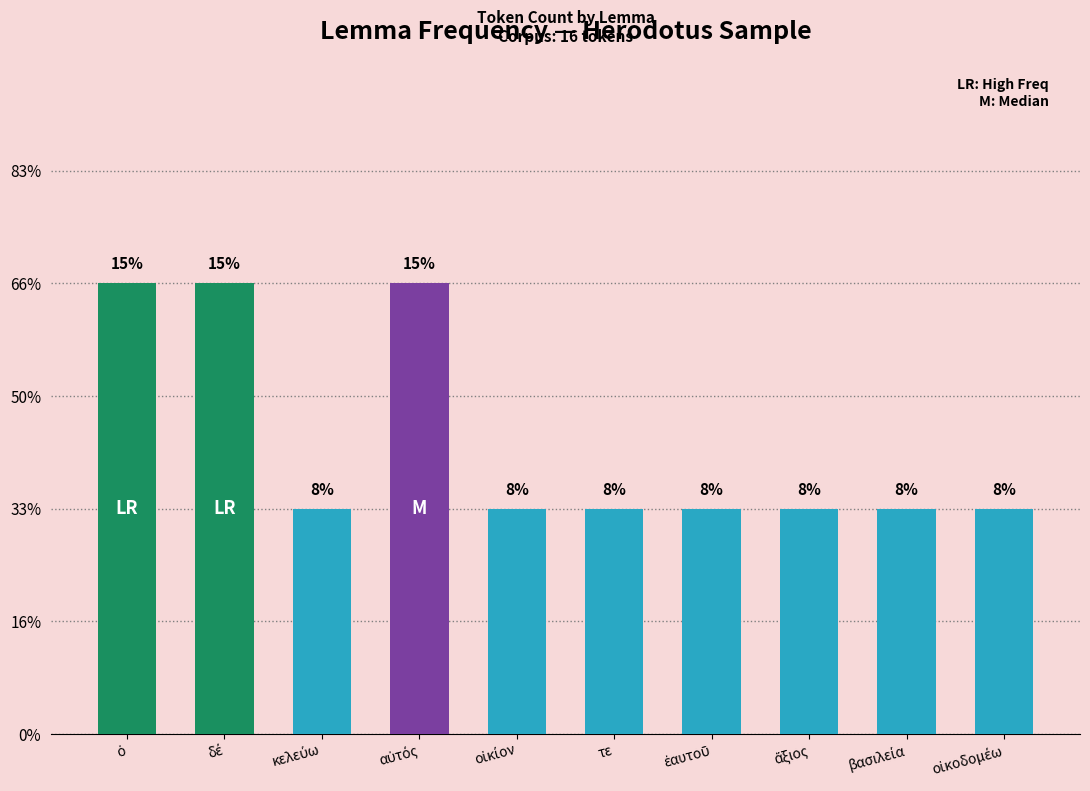

Approximately how many times larger is the value at οἰκίον compared to ὁ?

0.5